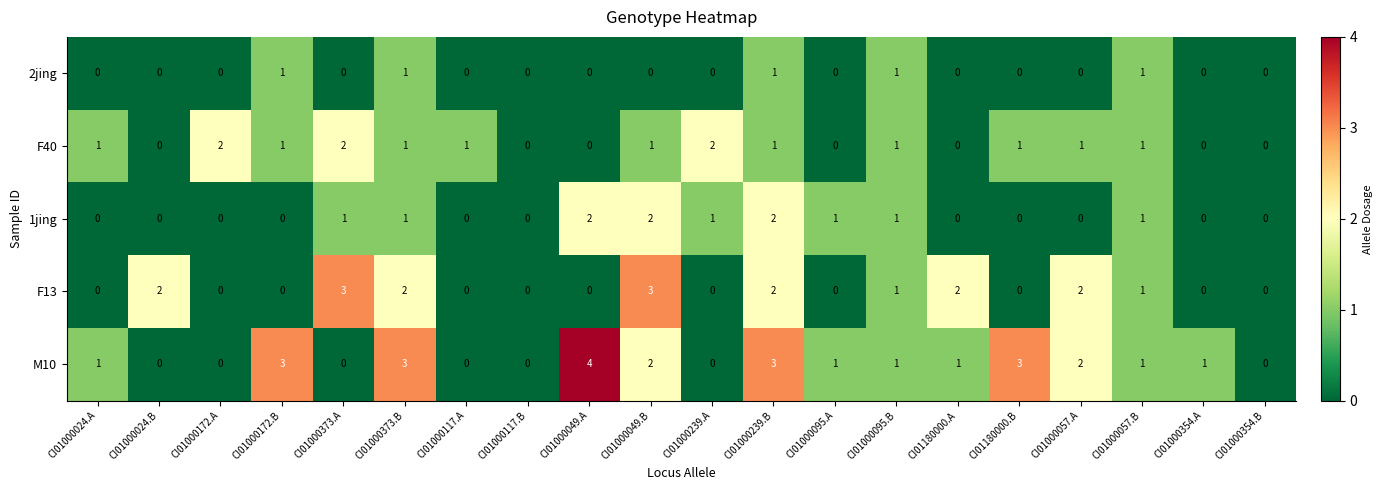

What is the difference between the second highest and minimum values in the F13 series?

3